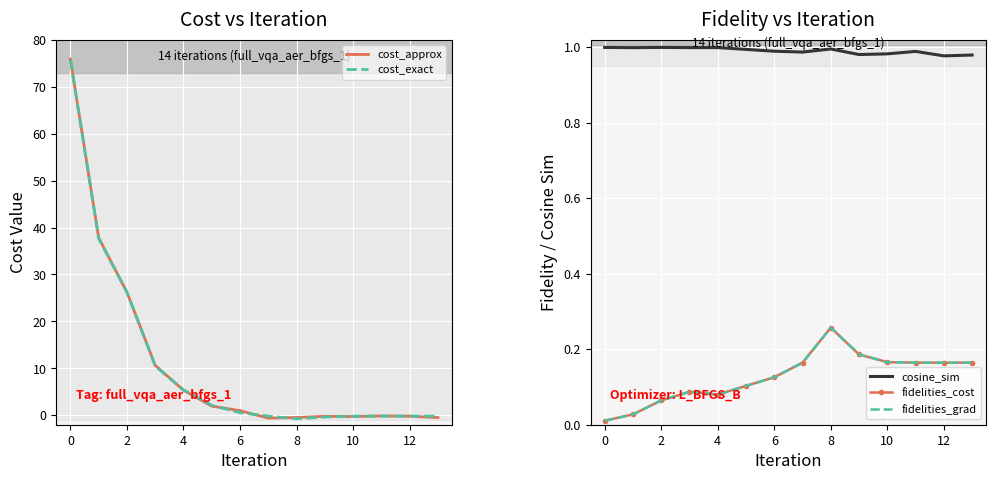

True or false: cost_exact and cosine_sim intersect in this chart.

True